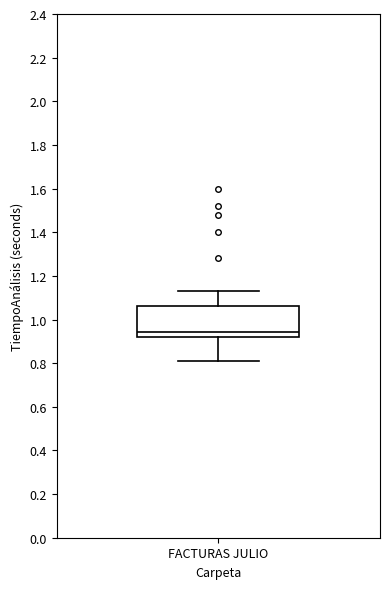

Transcribe this box plot: give where the median line is, the range the box spans, and where the two whiskers end, as read against the y-axis. The values are not printed on the chart, so give them approximately, as read against the axis.

median 0.94, box 0.92 to 1.06, whiskers 0.82 to 1.14